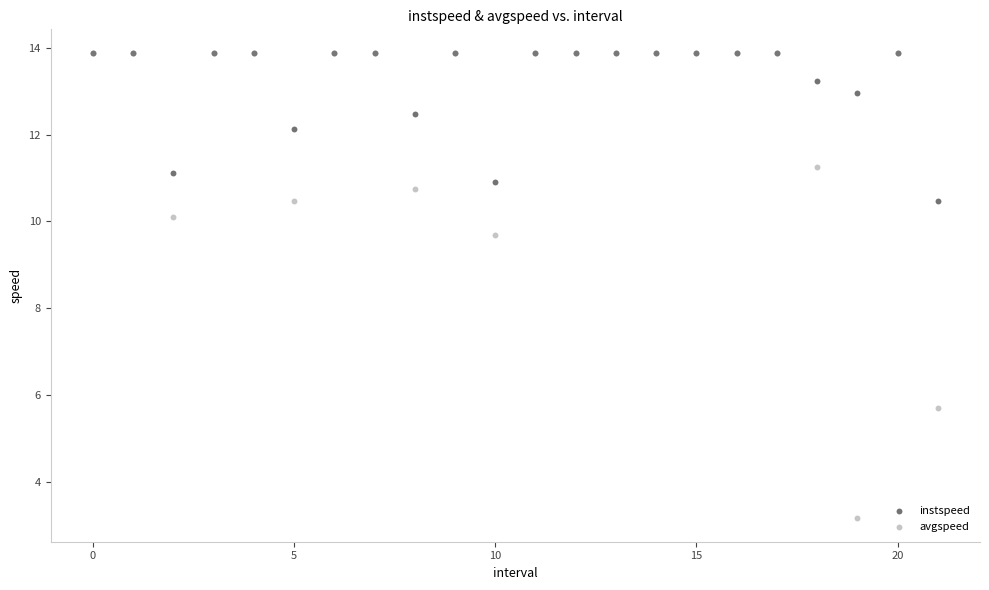

Across all series, what Y value is closest to 8?

9.7